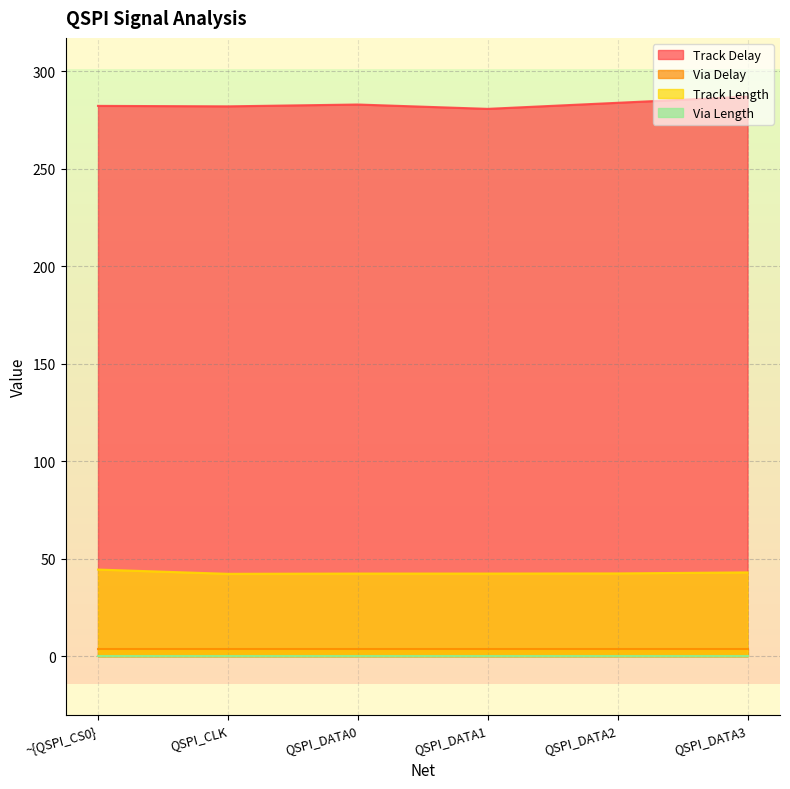

Which series has the largest total across all categories?

Track Delay